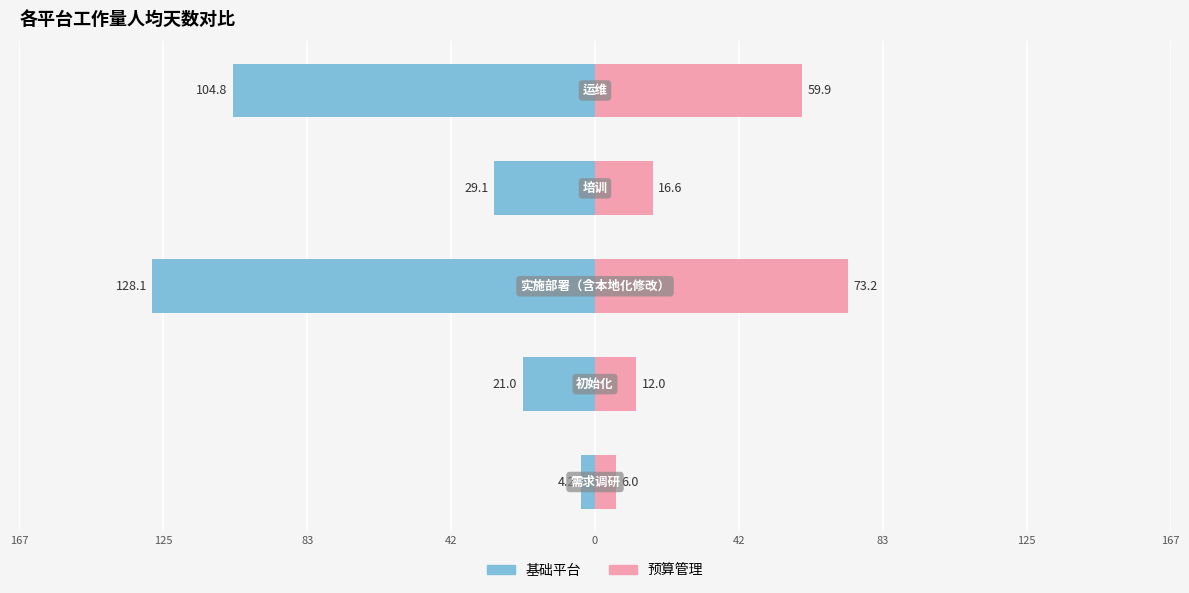

How many distinct data groups are displayed?

2